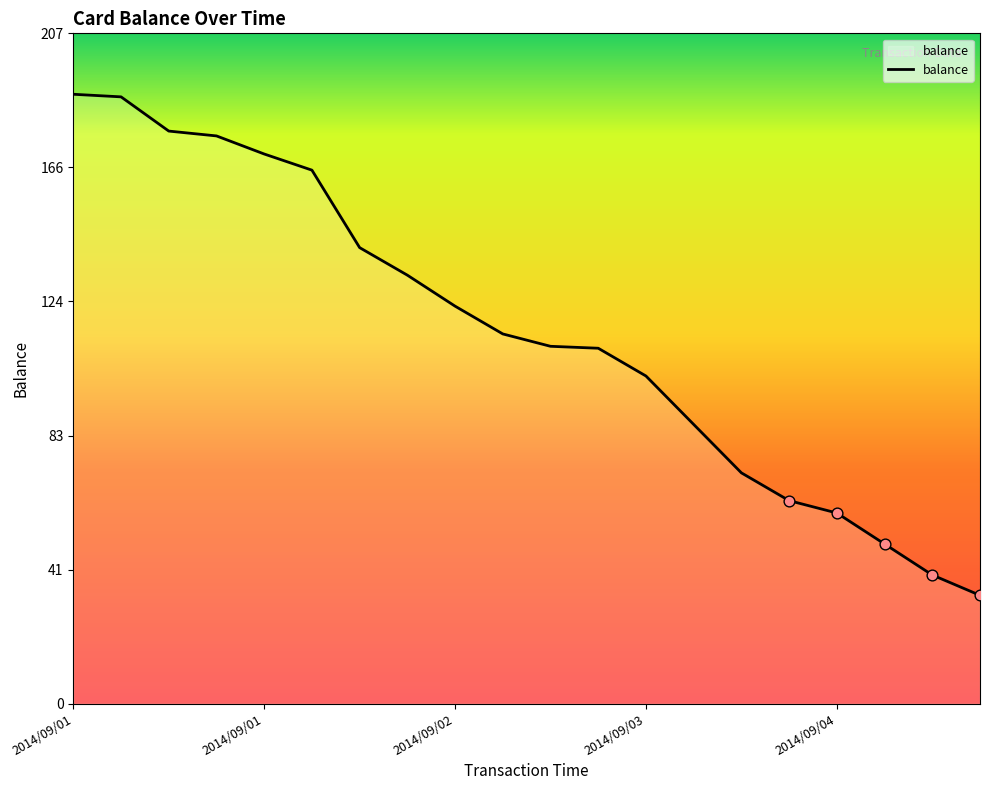

What is the maximum value shown in the chart?

188.7